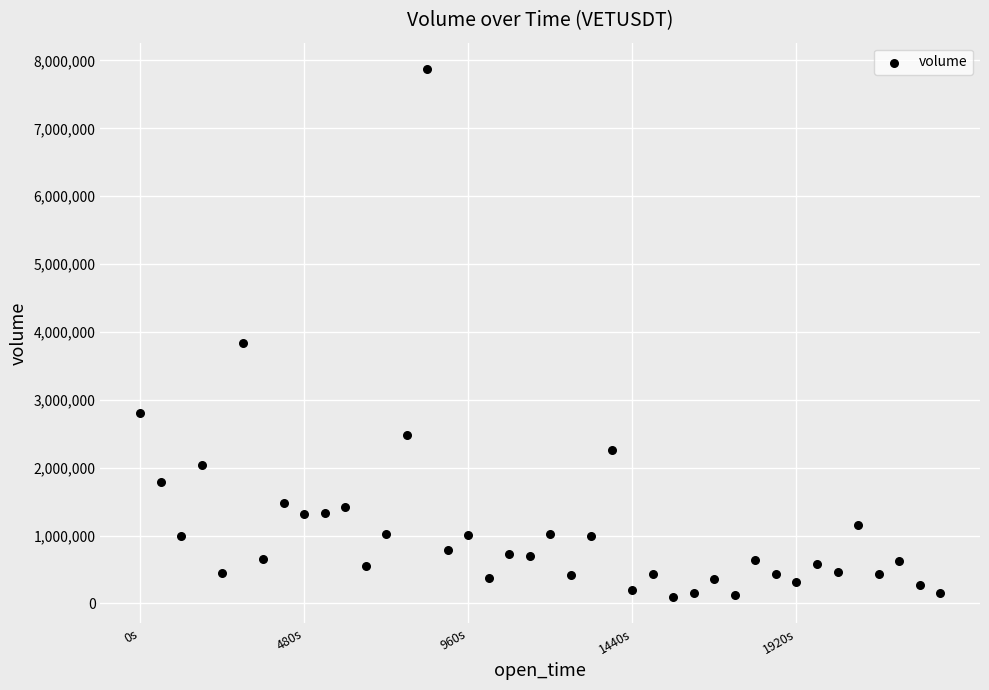

What is the range of X values (max minus min)?

2340000